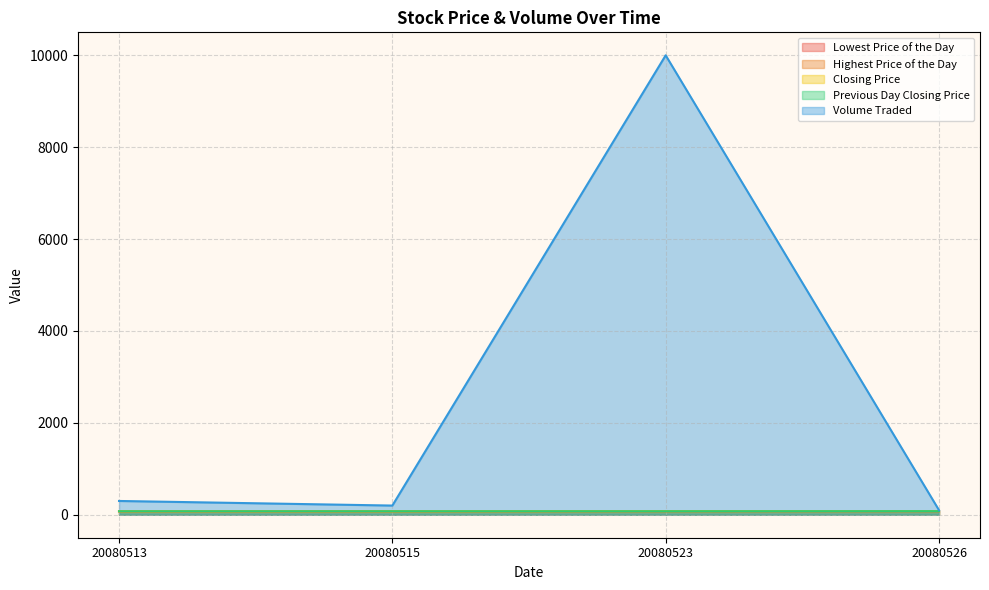

True or false: Highest Price of the Day and Lowest Price of the Day cross at least once.

False